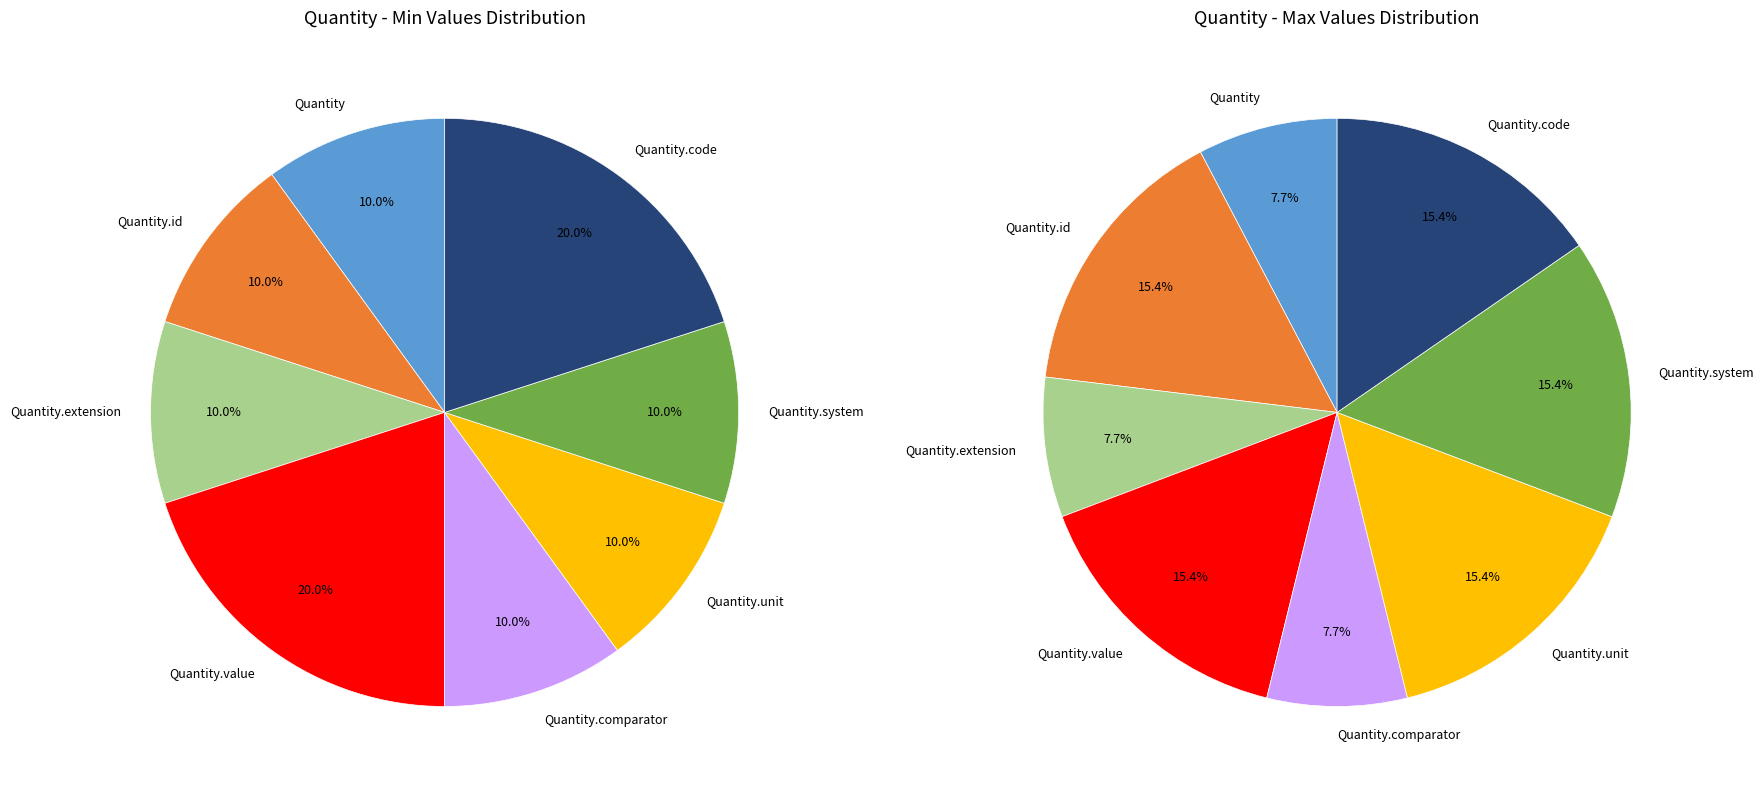

Which slice is the largest?

Quantity.value